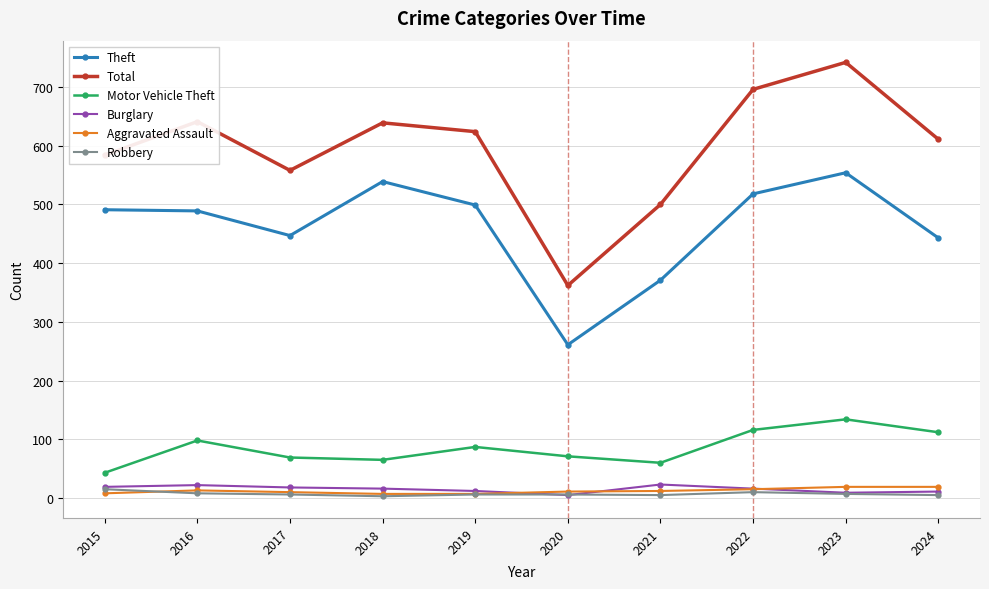

True or false: Total and Robbery intersect in this chart.

False